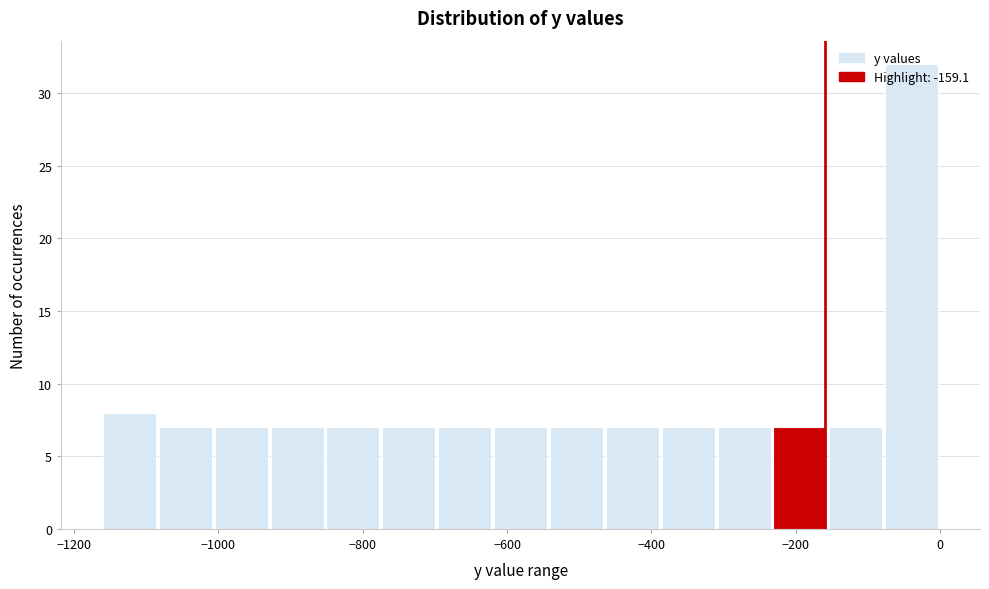

Around what value on the x-axis is the tallest bar? Give the approximate position of its centre, as read against the axis.

-40